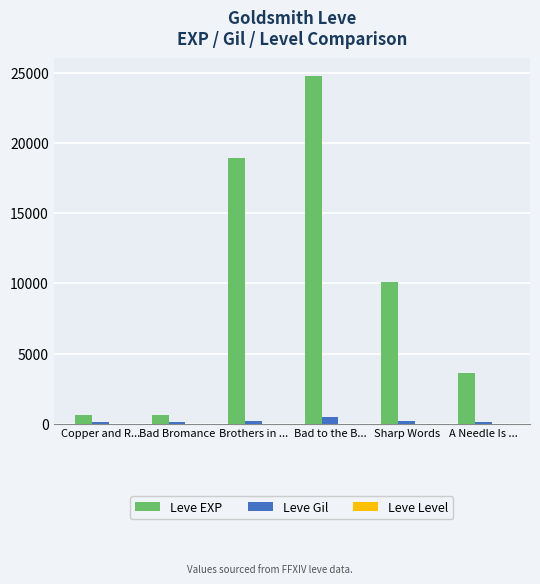

At which label is Leve EXP closest to 12710?

Sharp Words